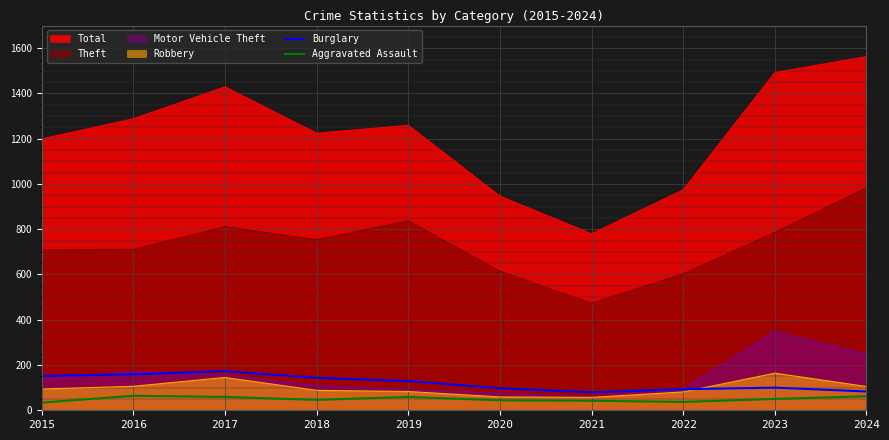

What is the maximum value for Burglary?

173